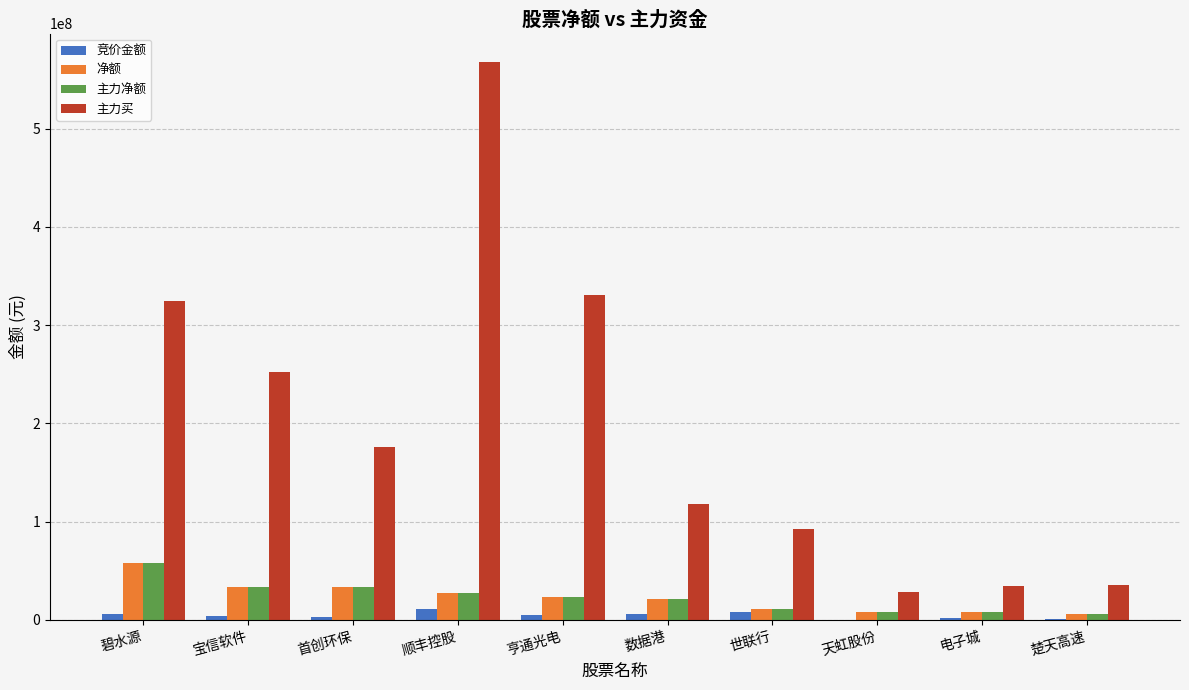

What is the difference between the 主力净额 values at 宝信软件 and 世联行?

22875697